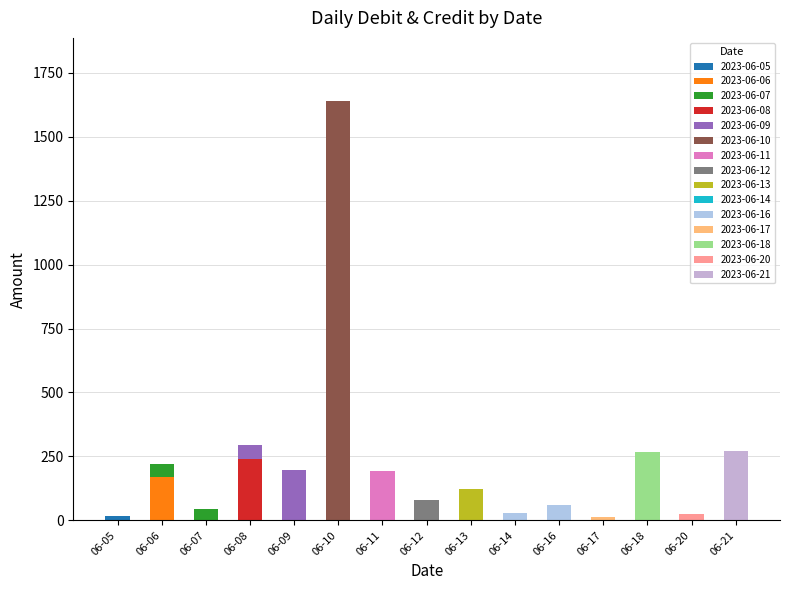

Is it true that Debit equals 318.0 at 2023-06-09?

False